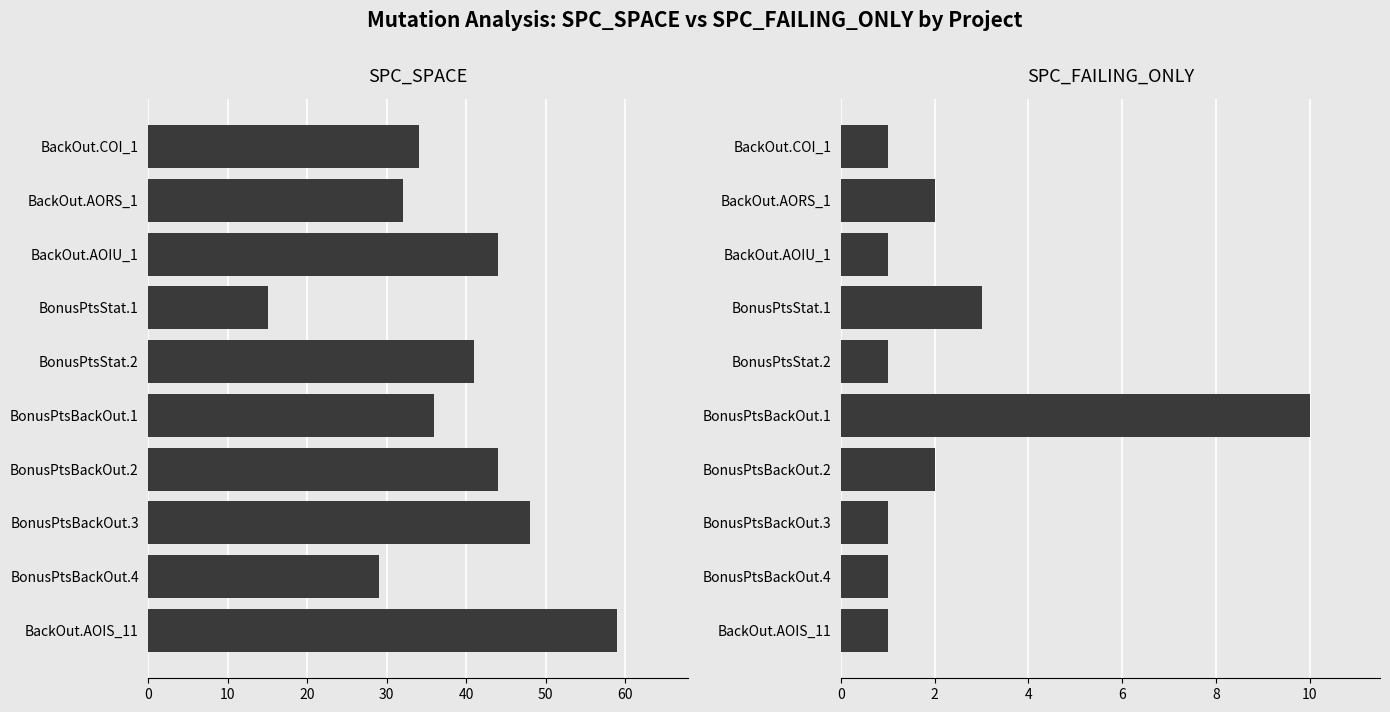

Is the value of SPC_SPACE at BonusPtsBackOut.1 greater than the value of SPC_FAILING_ONLY at BonusPtsBackOut.2?

Yes